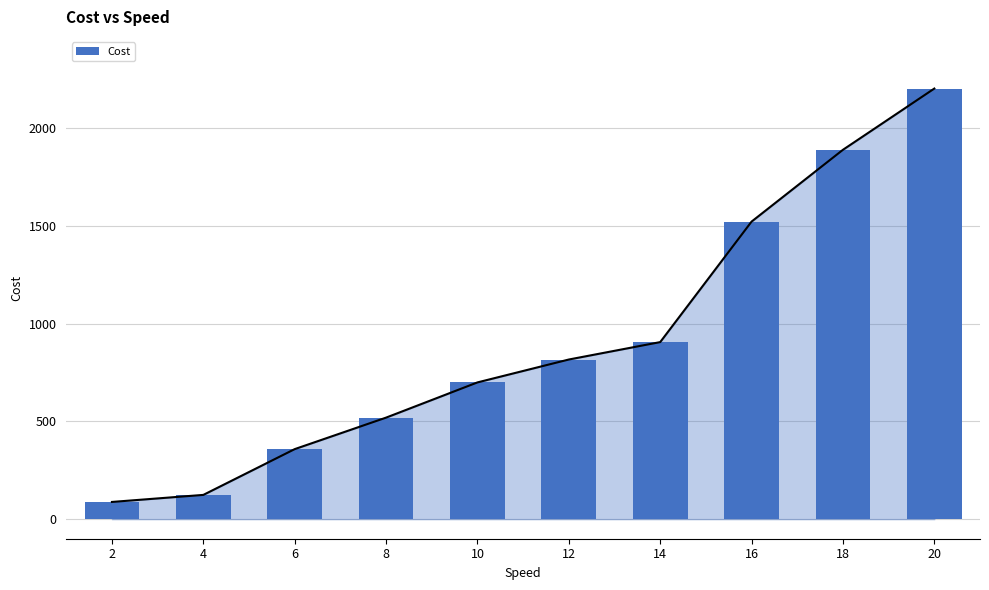

How many values are below 816?

5